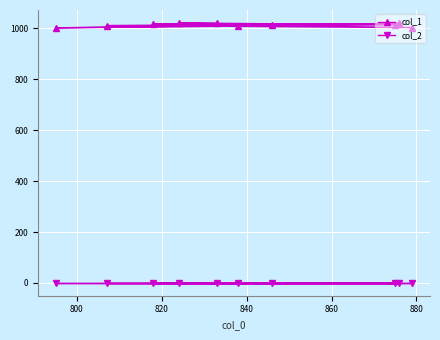

Which series has the largest total across all categories?

col_1